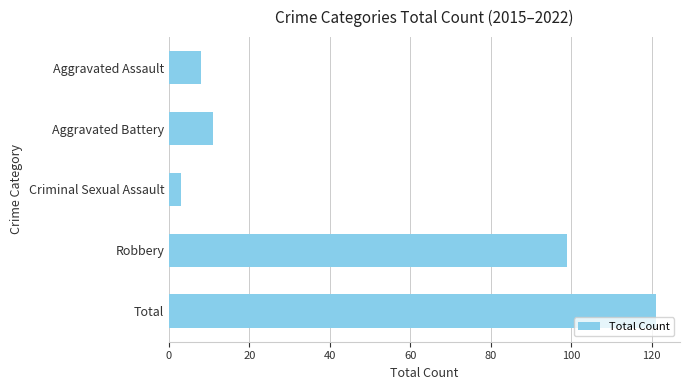

List the labels in order of value, largest first.

Total, Robbery, Aggravated Battery, Aggravated Assault, Criminal Sexual Assault